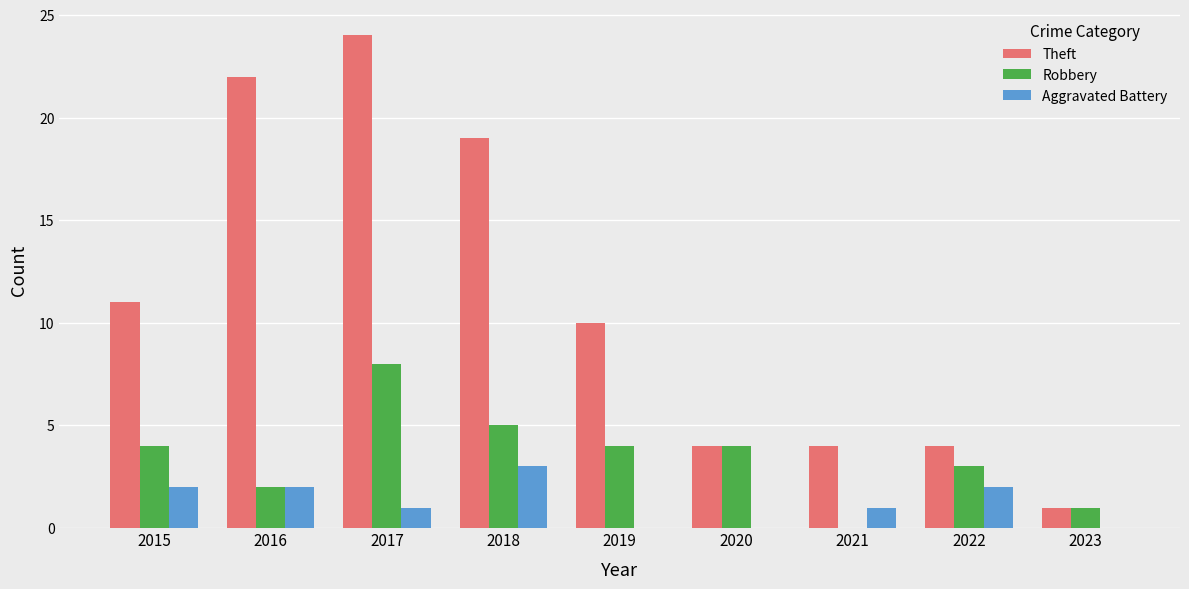

Count the number of data series in this chart.

3